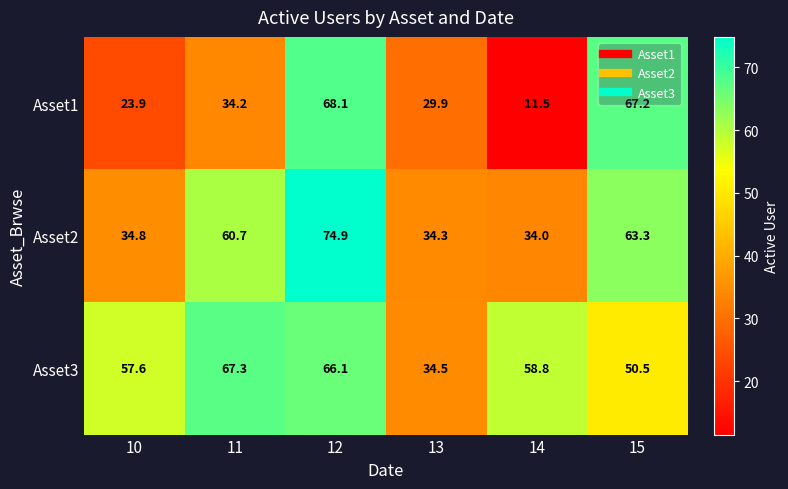

What is the average value of the Asset1 series?

39.1